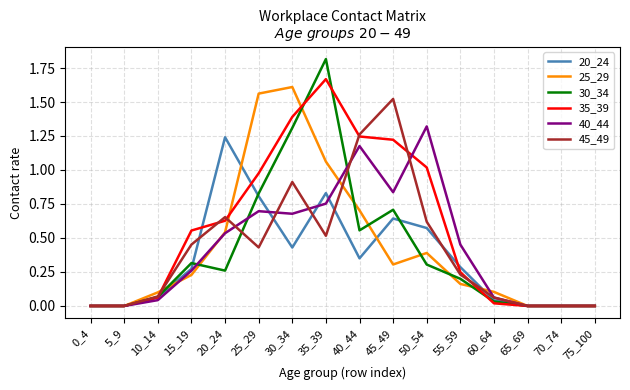

At which label does 30_34 reach its peak?

35_39